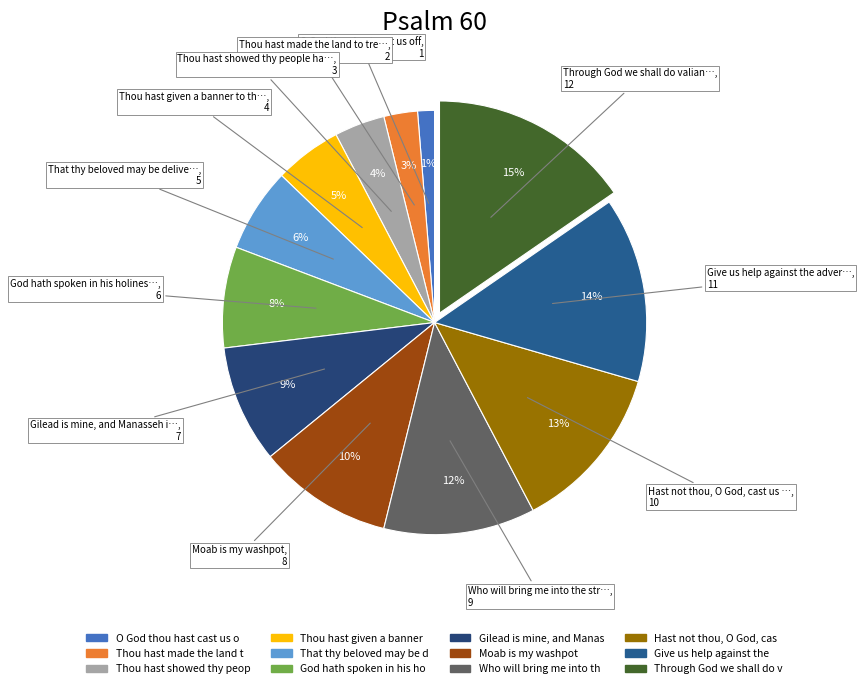

To the nearest percent, what is the difference between the largest and smallest slice percentages?

14%